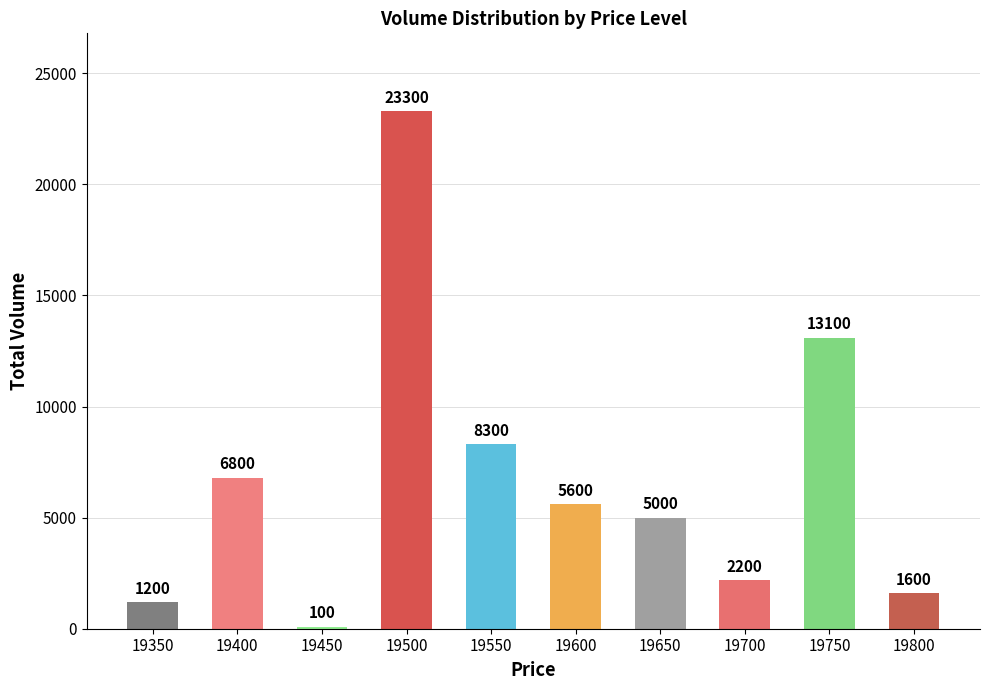

What is the difference between the maximum and second lowest values?

22100